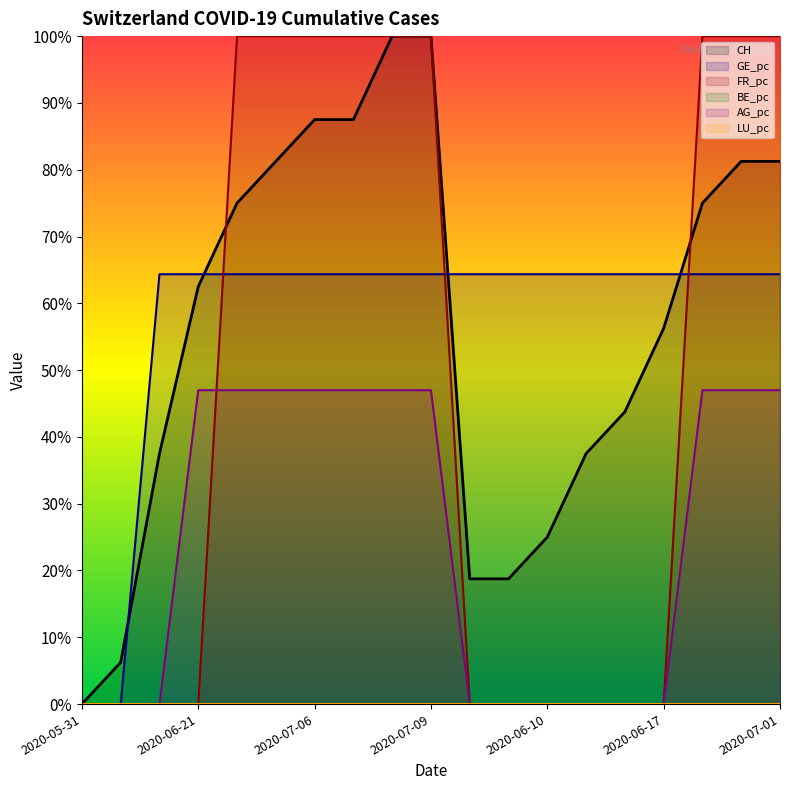

How many data points in CH are above 0?

18